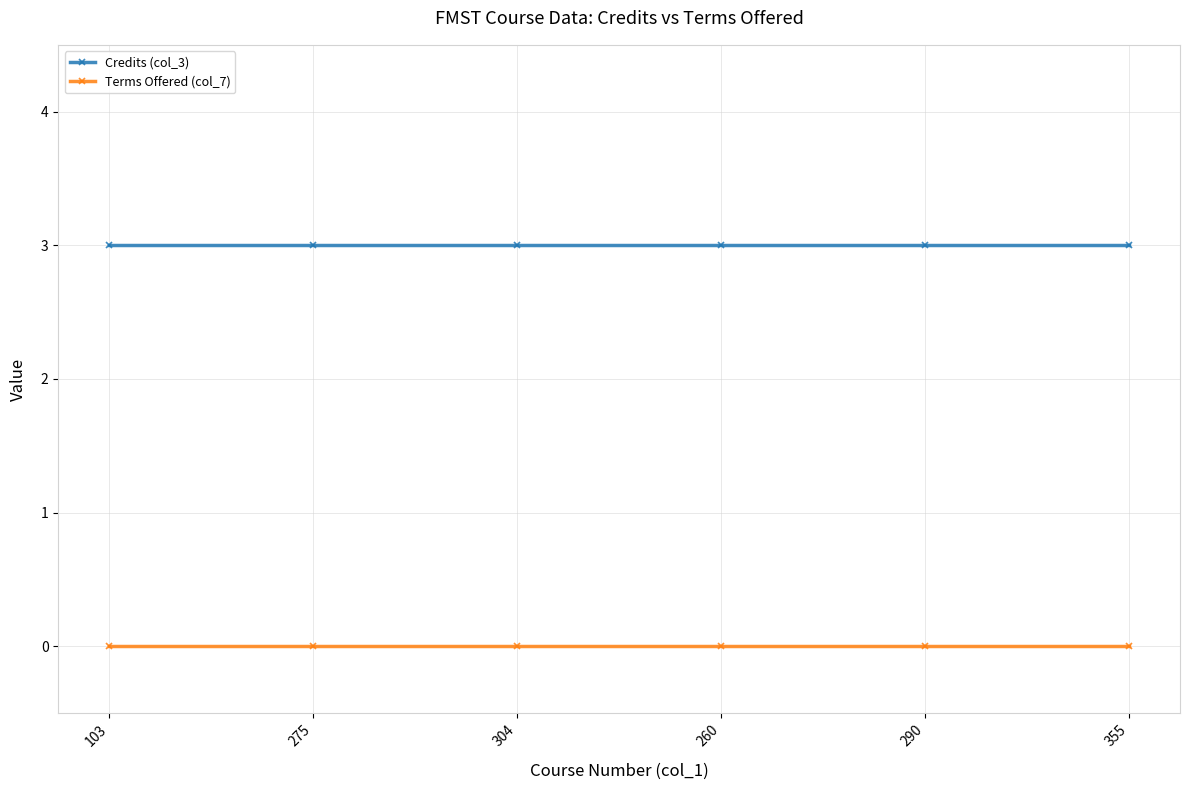

At how many categories does at least one series exceed 2?

6